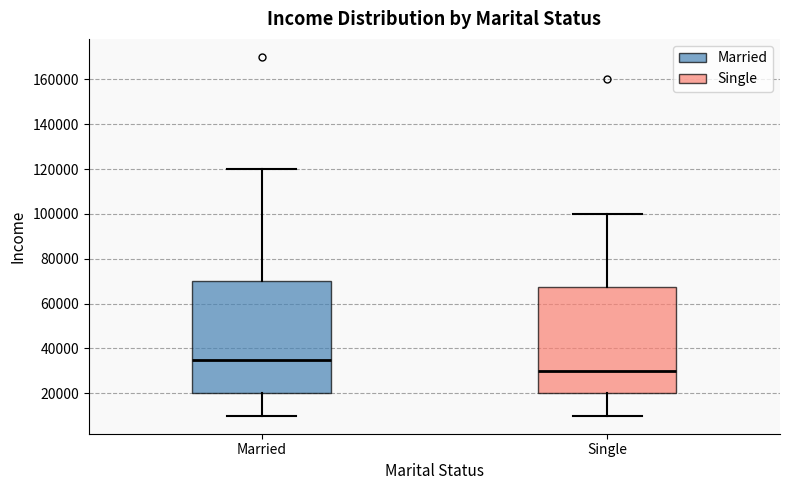

Reading left to right, transcribe this box plot: for each box, give where its median line is, the range the box spans, and where its two whiskers end, as read against the y-axis. The values are not printed on the chart, so give them approximately, as read against the axis.

Married: median 36000, box 20000 to 70000, whiskers 10000 to 120000
Single: median 30000, box 20000 to 68000, whiskers 10000 to 100000